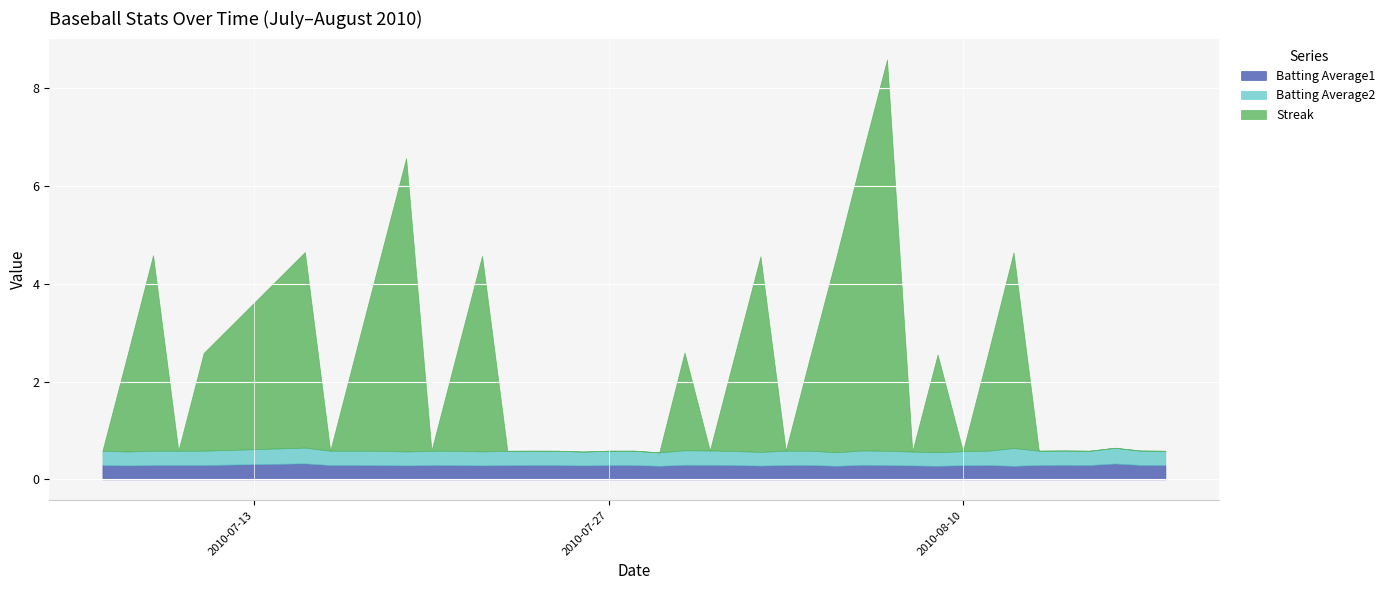

How many lines are shown in the chart?

3